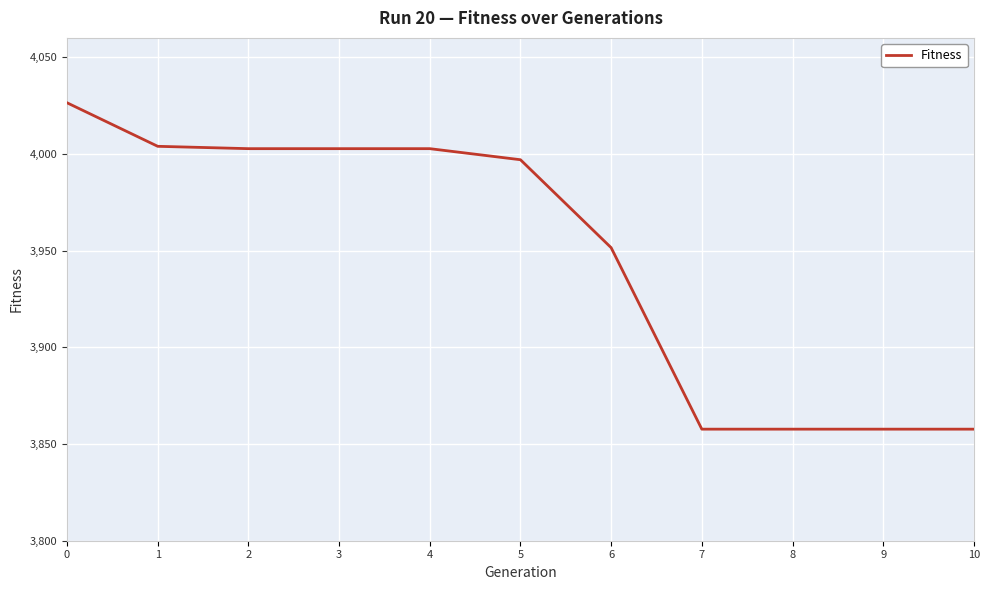

Where is the data nearest to the value 3942?

6